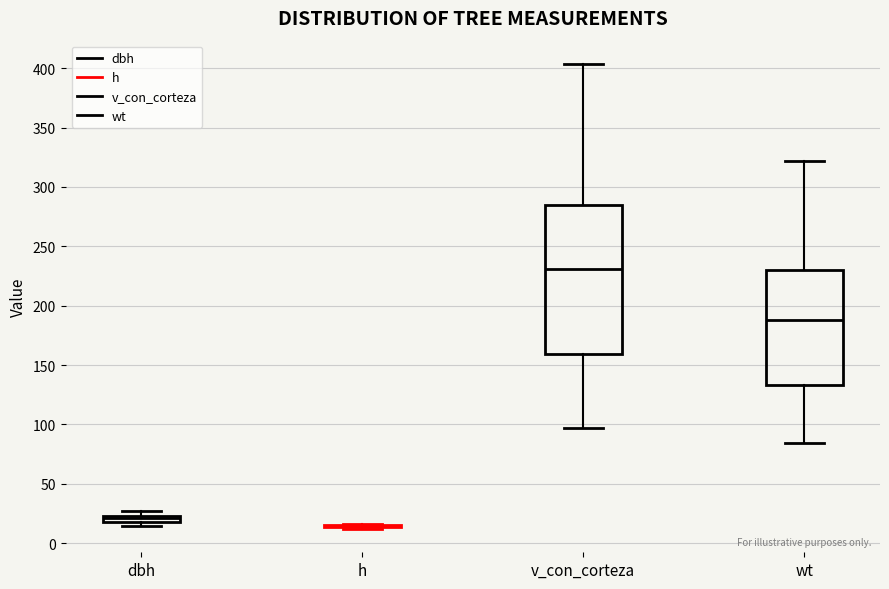

Where is the upper edge of the box for wt on the y-axis? The values are not printed on the chart, so give them approximately, as read against the axis.

230